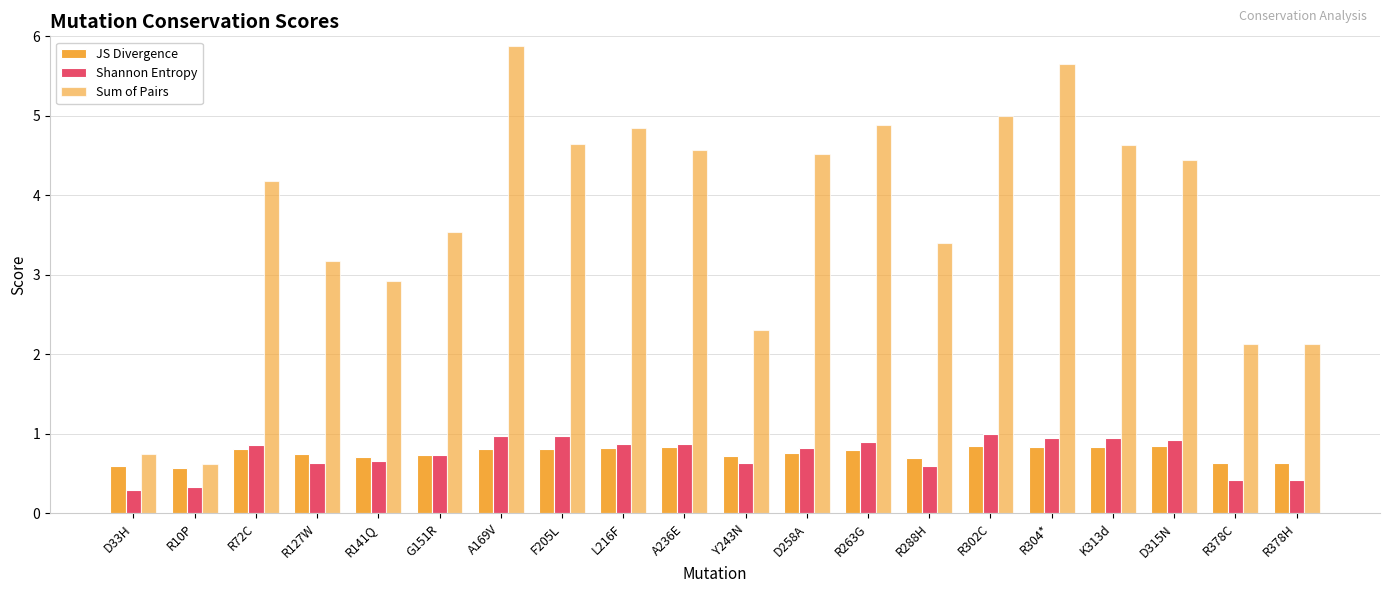

How many values in the Sum of Pairs series are below 4?

9